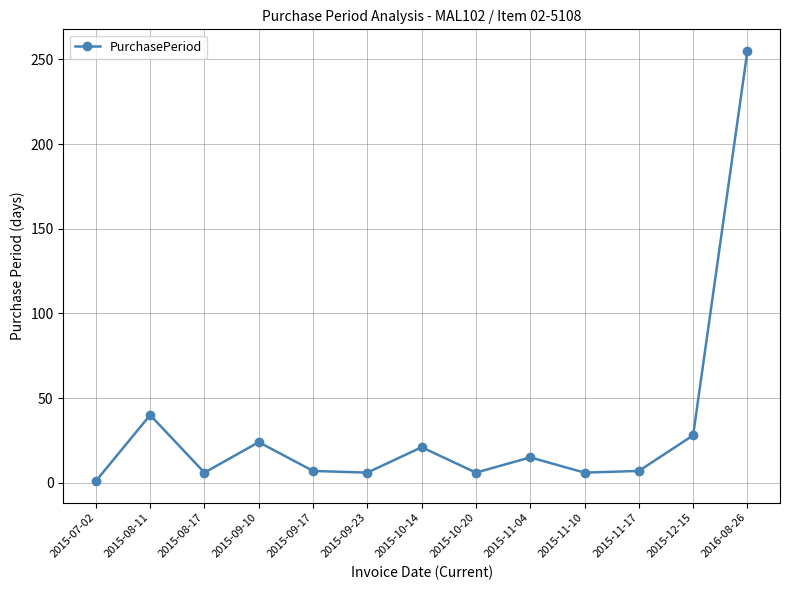

What is the difference between the maximum and minimum values?

254